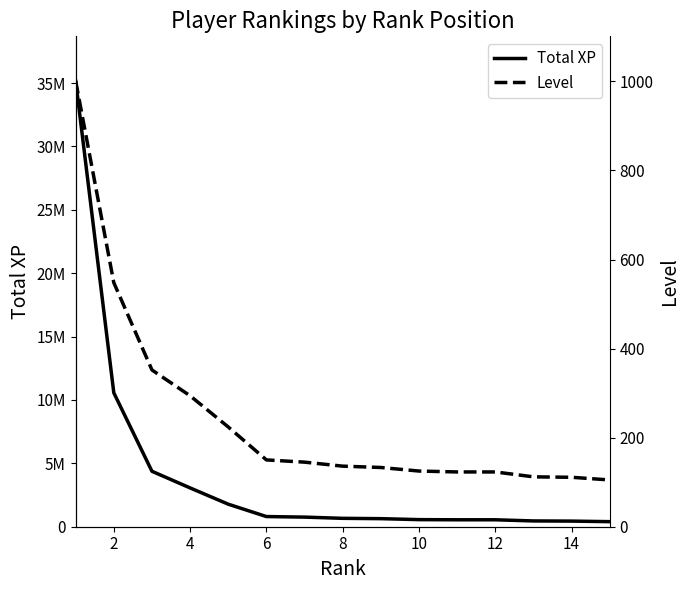

Which series has the largest total across all categories?

Total XP